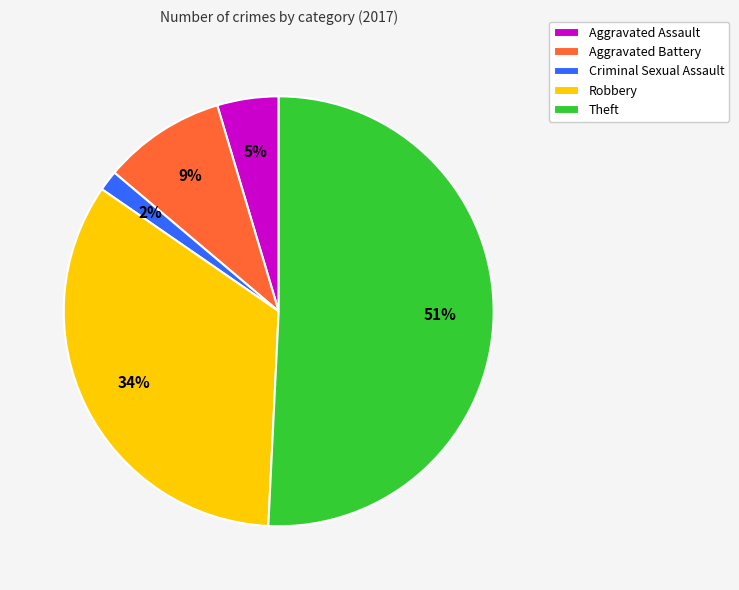

The Robbery slice represents 42% of the pie. True or false?

False